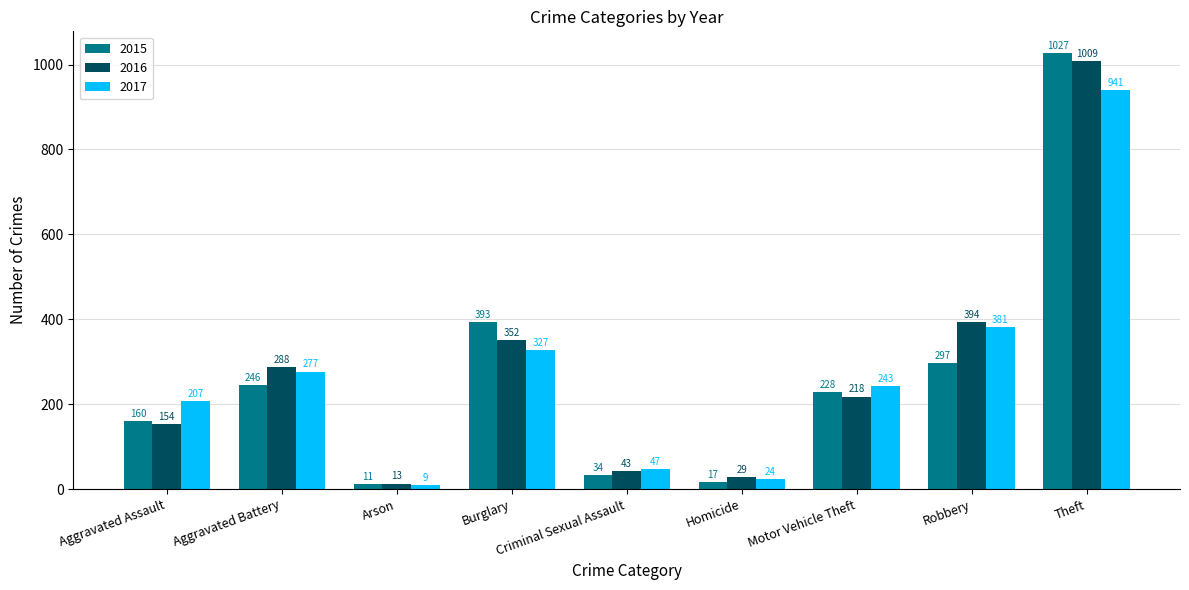

What position from the right is Robbery?

2